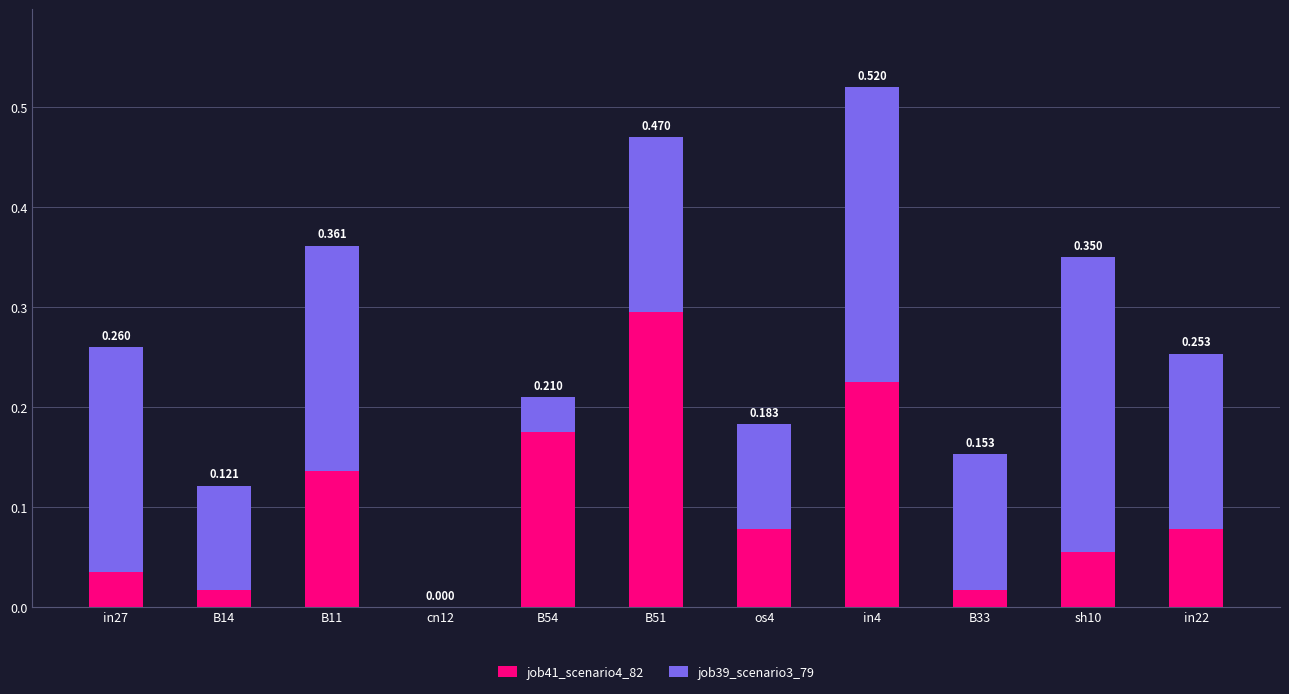

How many positive values does the job41_scenario4_82 series have?

10